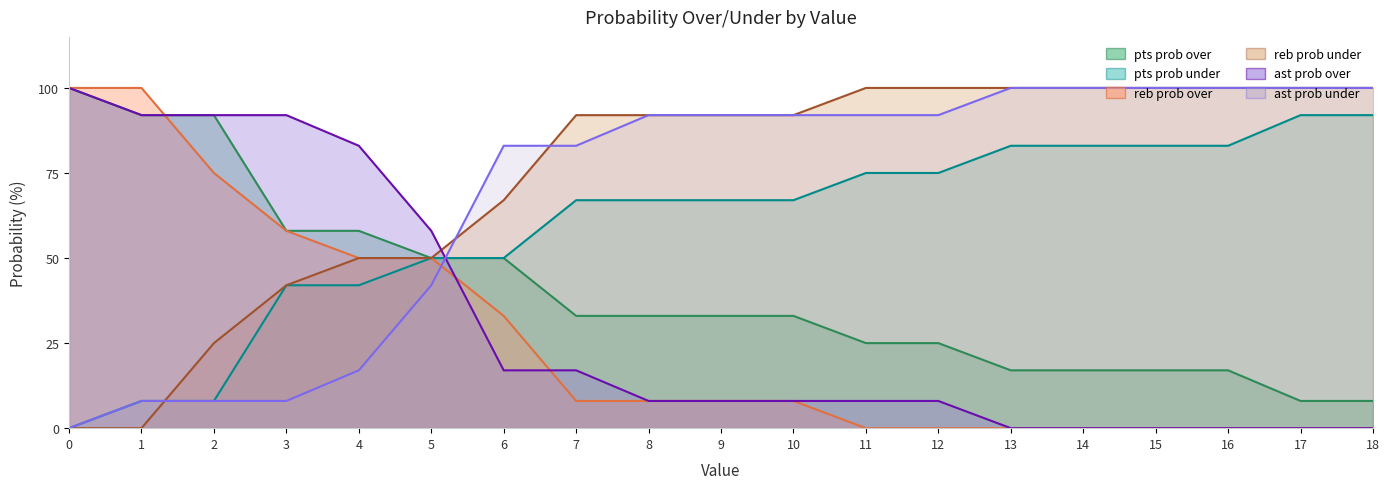

At which label is pts prob over closest to 54?

3